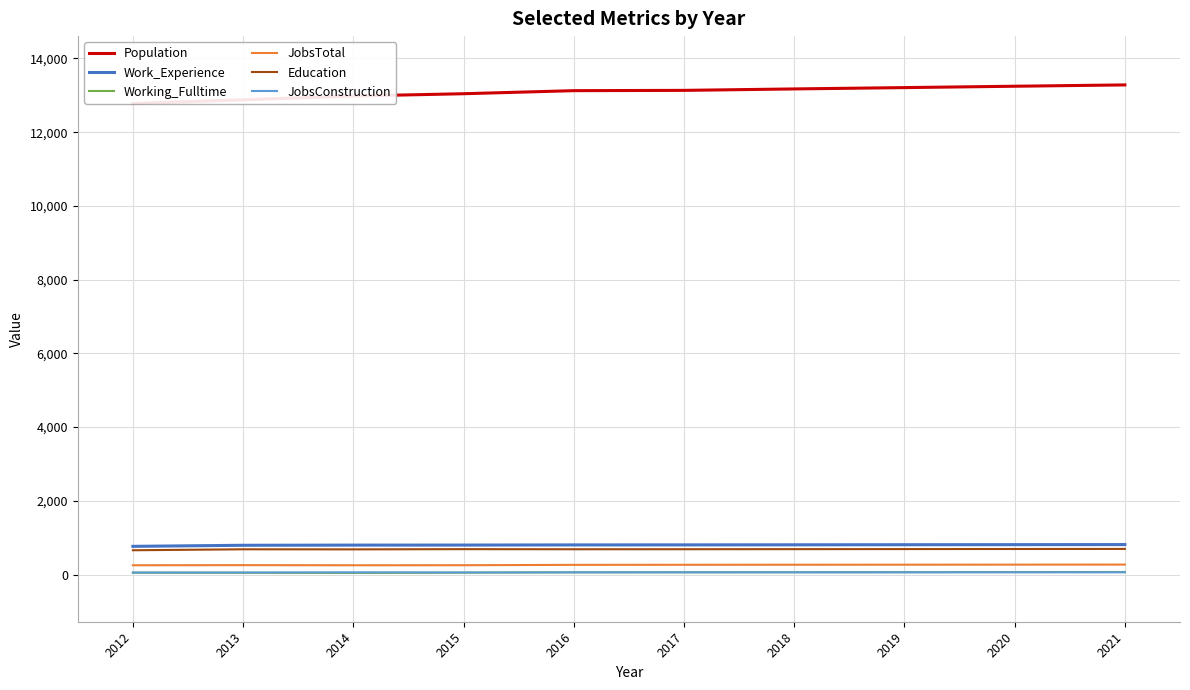

Which series has the largest total across all categories?

Population